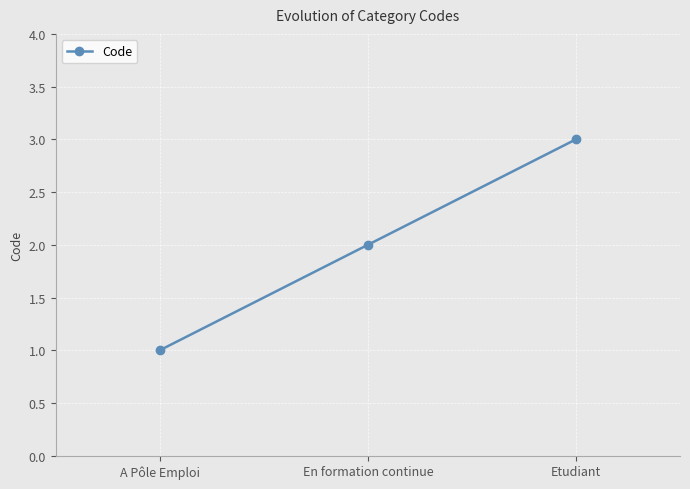

Which label corresponds to the largest value in the chart?

Etudiant